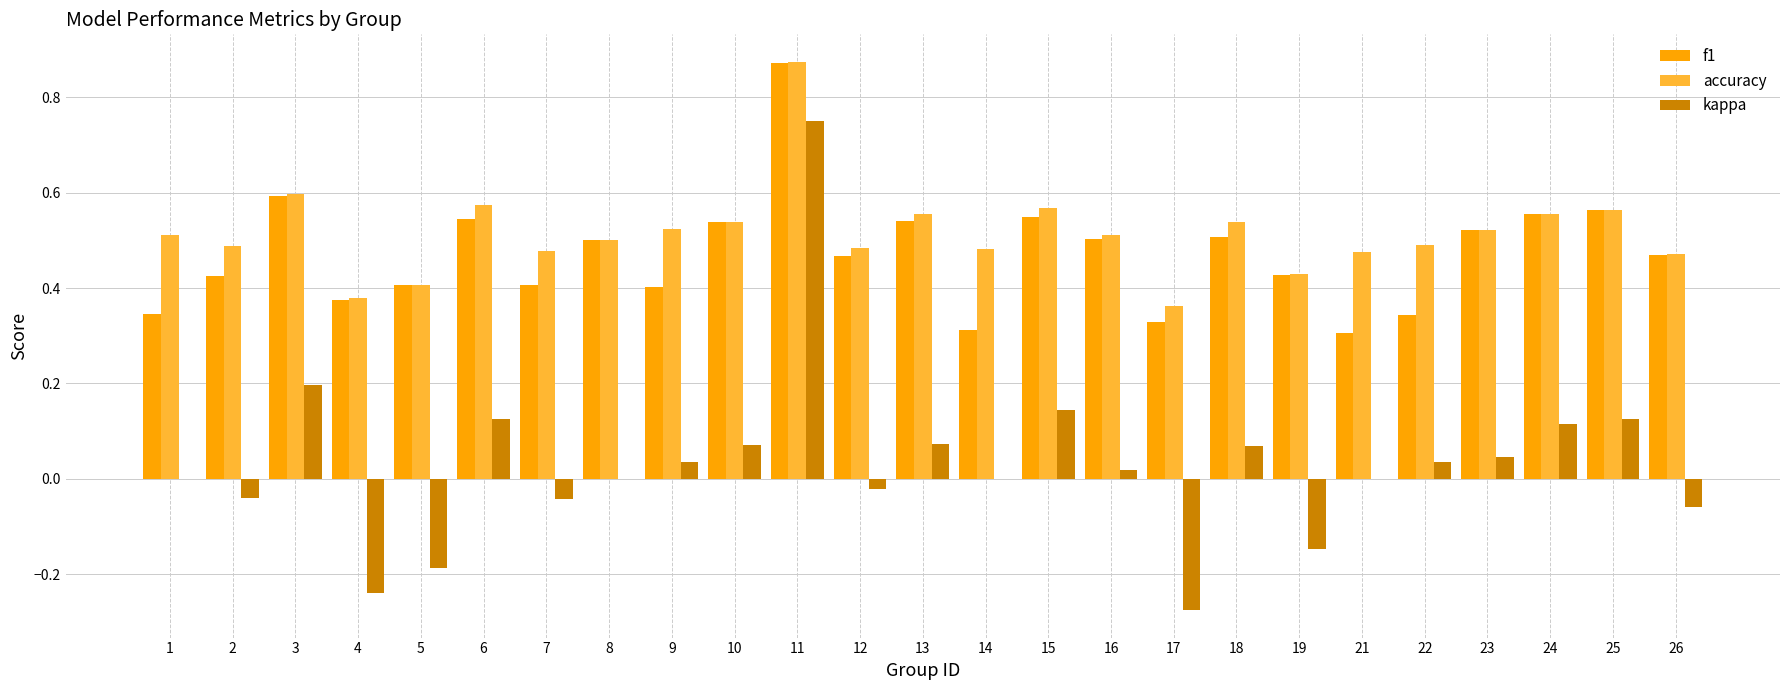

At which category does the chart reach its peak across all series?

11